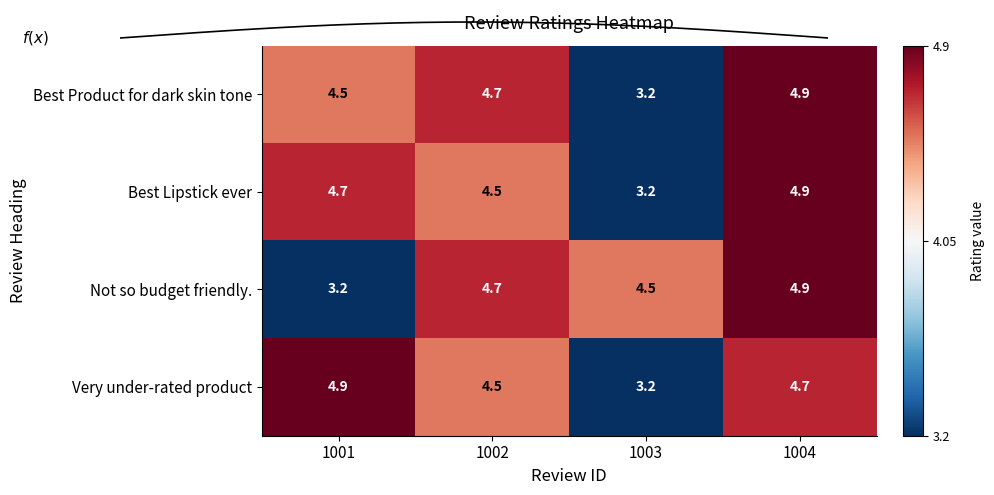

Which category has the highest value across all series?

1004